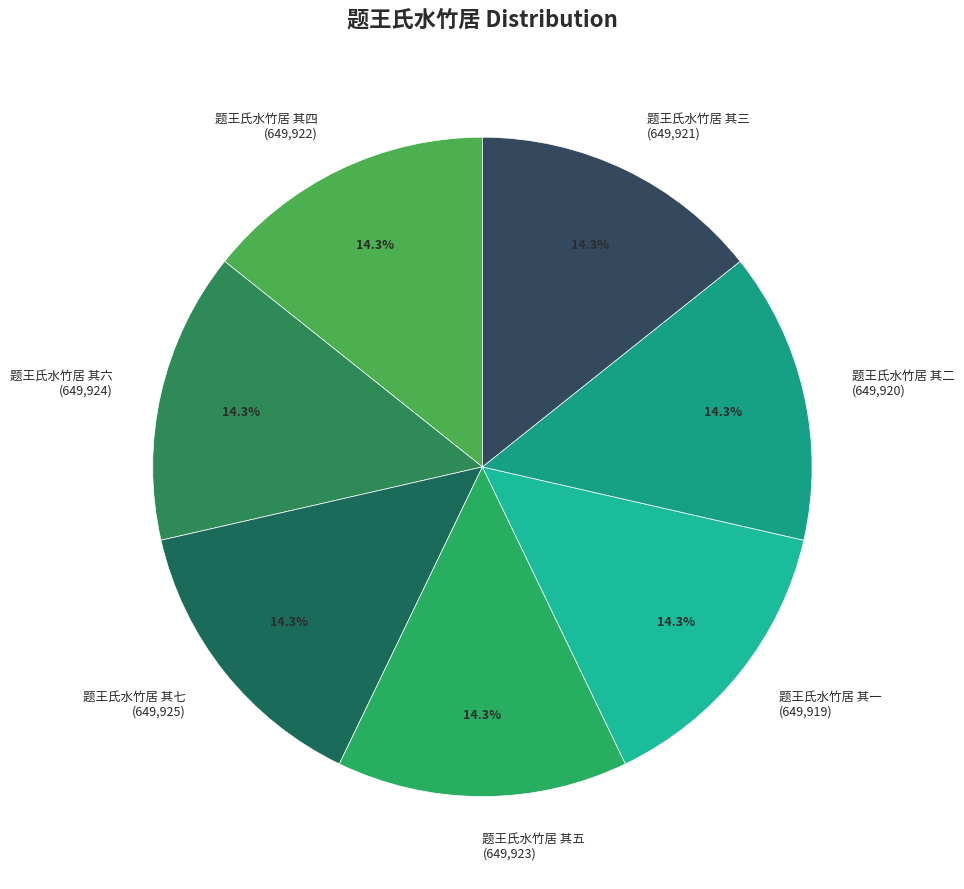

What is the ratio of the value at 题王氏水竹居 其六 (649,924) to the value at 题王氏水竹居 其七 (649,925)?

1.0